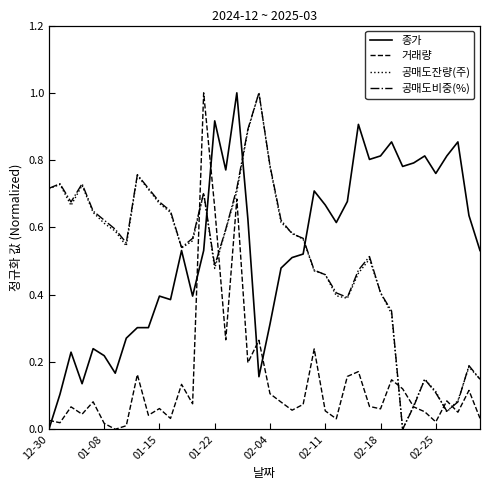

Between 13 and 38, which series saw the biggest shift?

공매도비중(%)